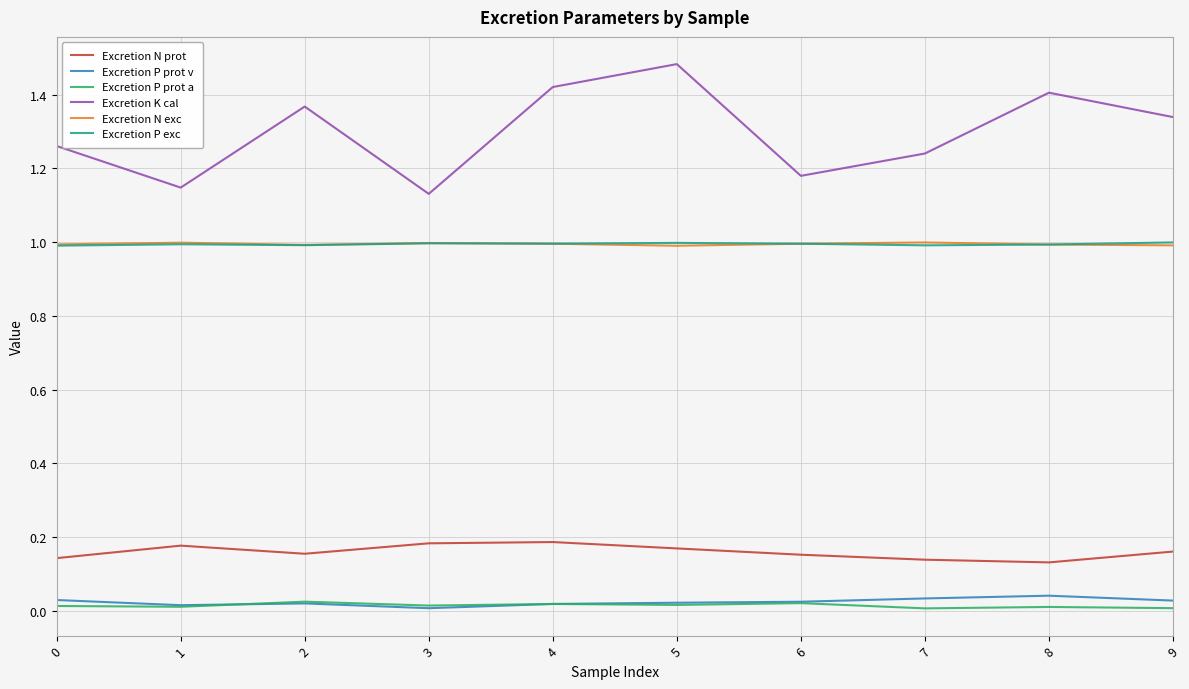

Which series changed the most between 1 and 2?

Excretion K cal